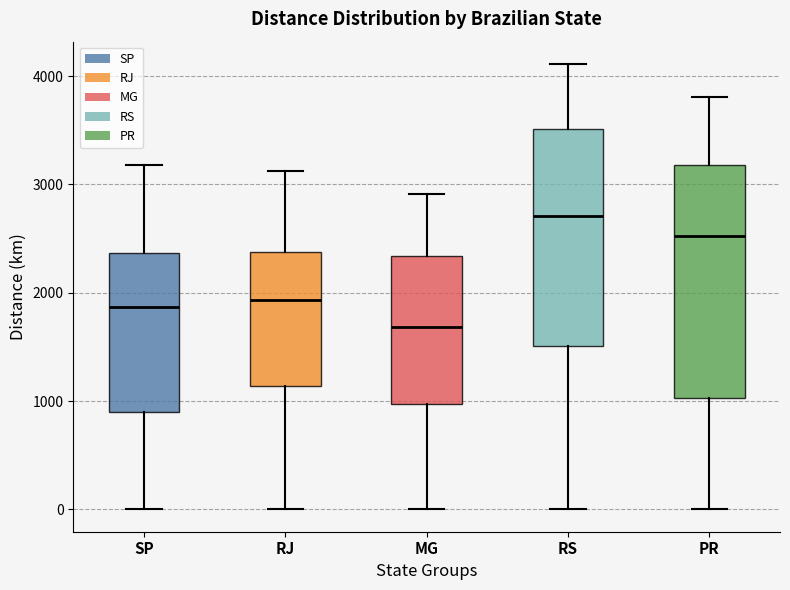

Reading left to right, transcribe this box plot: for each box, give where its median line is, the range the box spans, and where its two whiskers end, as read against the y-axis. The values are not printed on the chart, so give them approximately, as read against the axis.

SP: median 1900, box 900 to 2400, whiskers 0 to 3200
RJ: median 1900, box 1100 to 2400, whiskers 0 to 3100
MG: median 1700, box 1000 to 2300, whiskers 0 to 2900
RS: median 2700, box 1500 to 3500, whiskers 0 to 4100
PR: median 2500, box 1000 to 3200, whiskers 0 to 3800